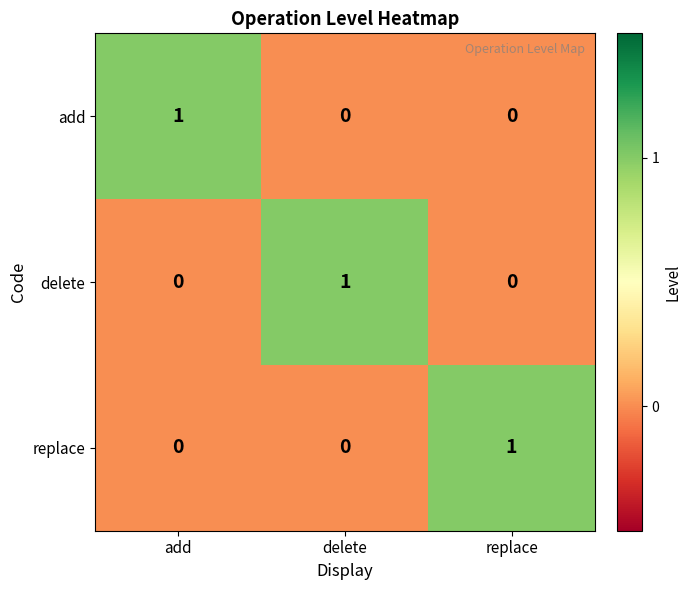

Is it true that add equals -1 at replace?

False